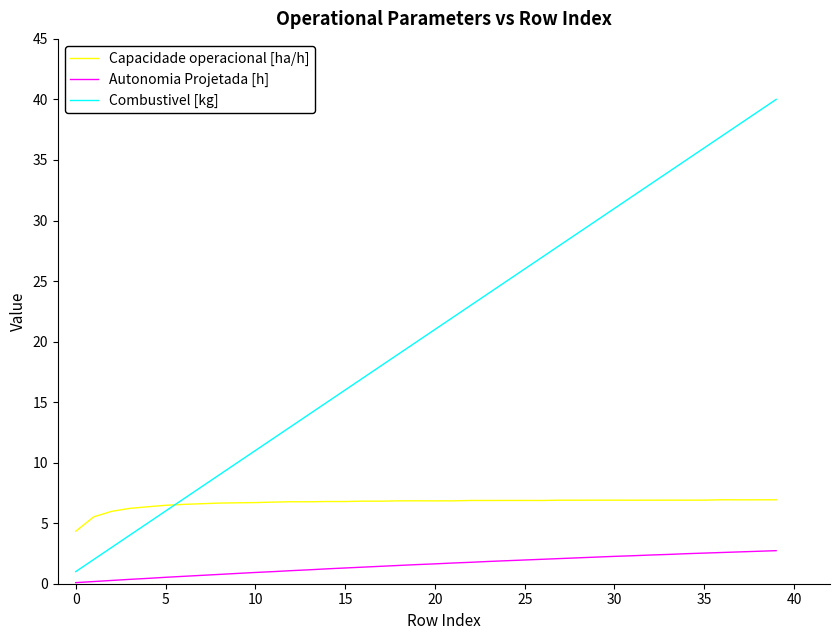

What is the difference between the maximum and minimum values in the Capacidade operacional [ha/h] series?

2.6